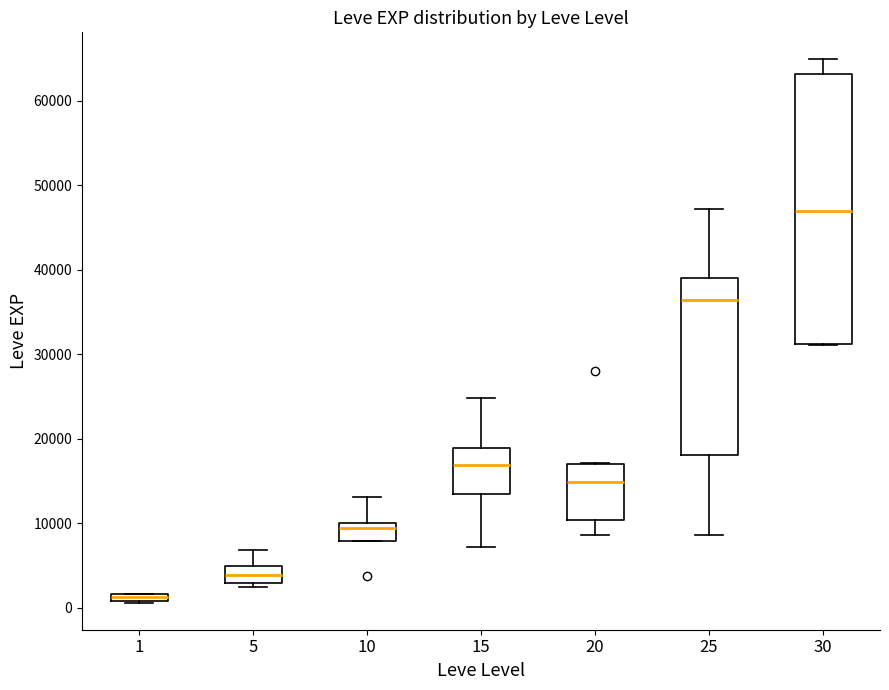

Which box has the lowest median line?

1